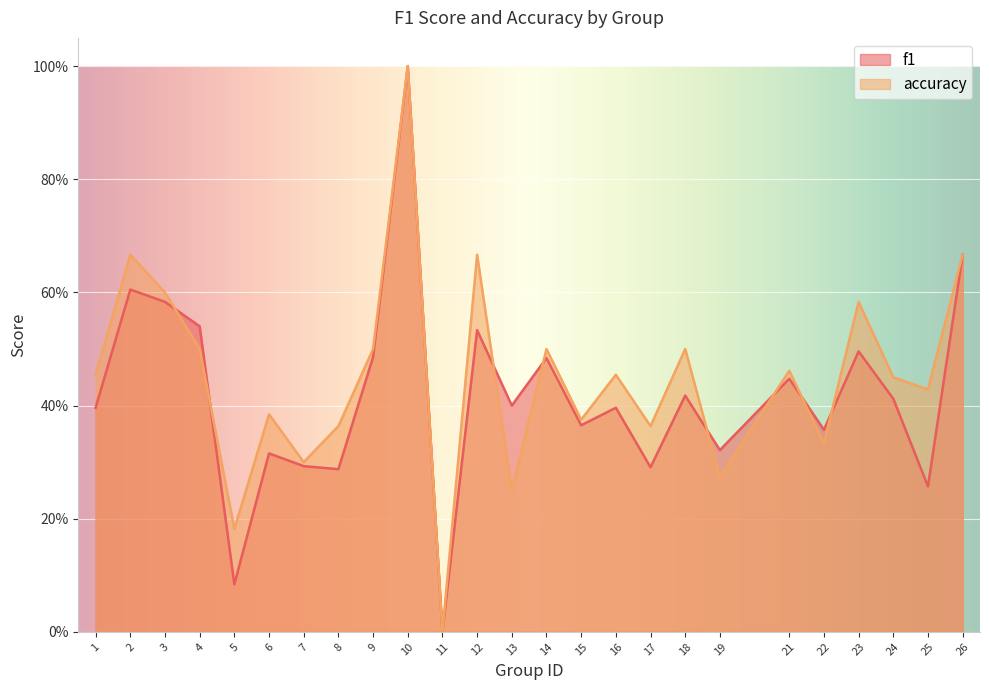

What are all the series names shown in the legend?

f1, accuracy